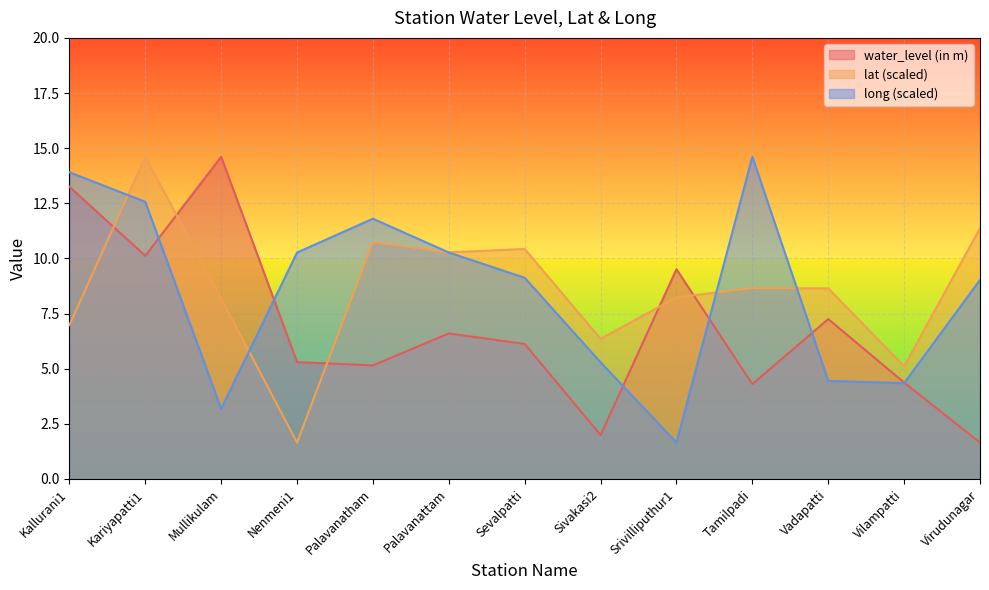

At which label does lat first exceed 8?

Kariyapatti1